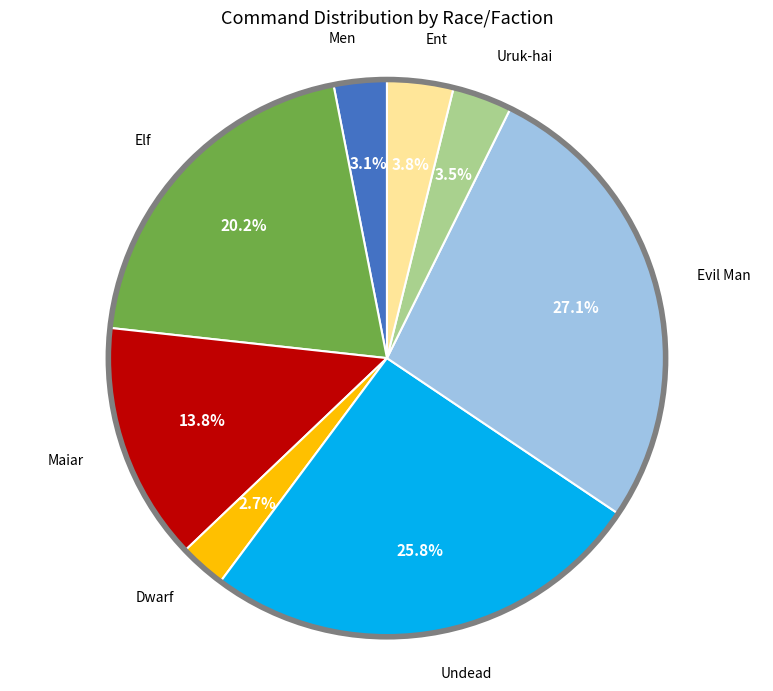

Count the number of slices in the pie.

8